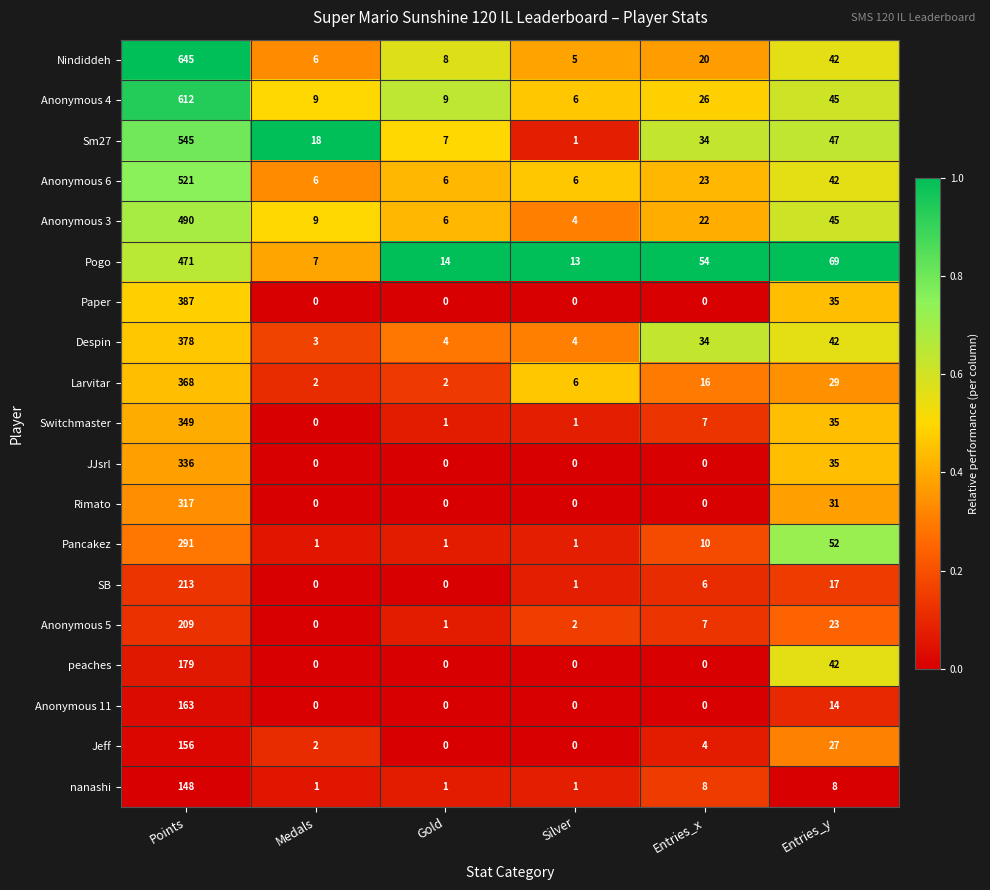

What is the spread (max minus min) of values at Entries_x?

54